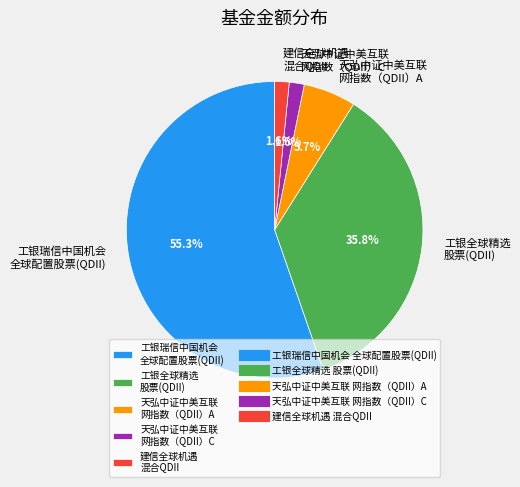

How much of the chart is everything except 工银全球精选 股票(QDII)?

64.2%